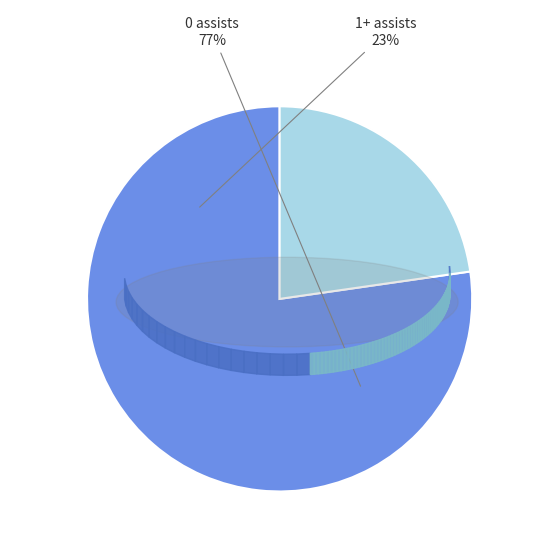

Which category accounts for the majority?

0 assists